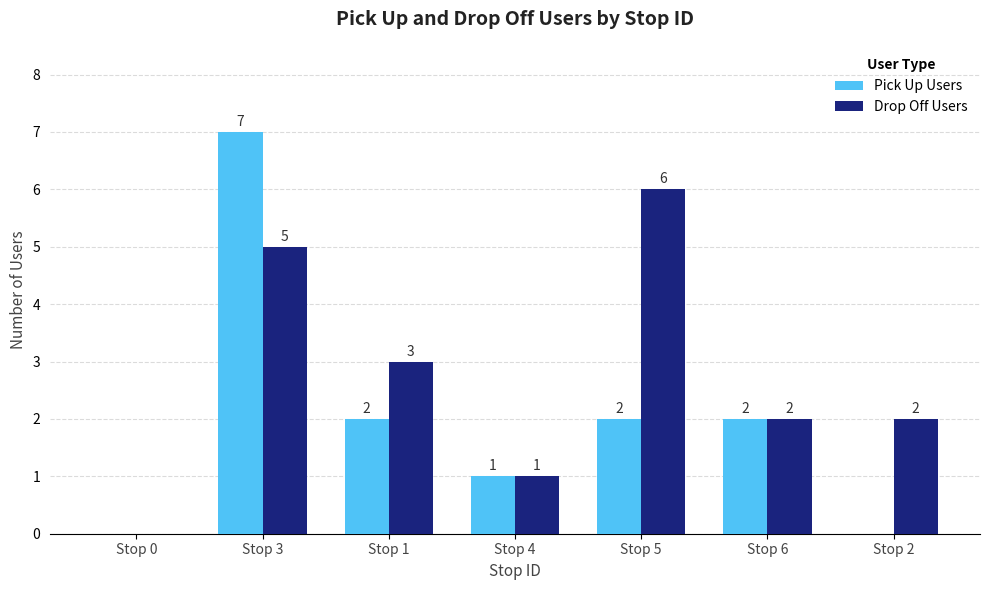

Reading left to right, extract all data points from this chart.

Pick Up Users: Stop 0=0	Stop 3=7	Stop 1=2	Stop 4=1	Stop 5=2	Stop 6=2	Stop 2=0
Drop Off Users: Stop 0=0	Stop 3=5	Stop 1=3	Stop 4=1	Stop 5=6	Stop 6=2	Stop 2=2